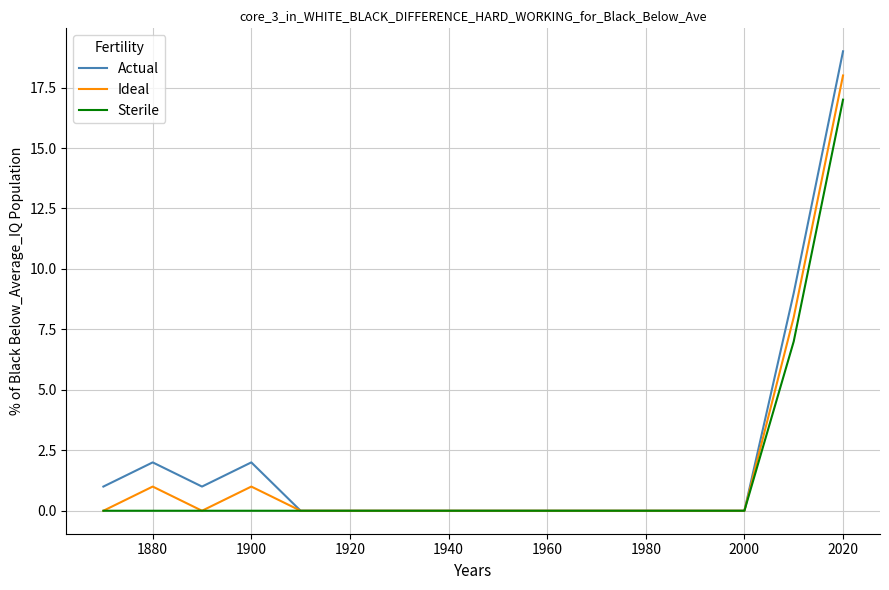

Rank the series by their maximum value, from highest to lowest.

Actual, Ideal, Sterile